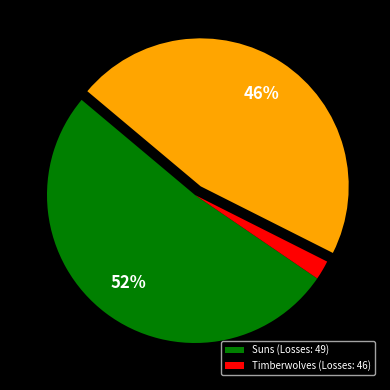

Is there any slice that represents more than half of the pie?

Yes